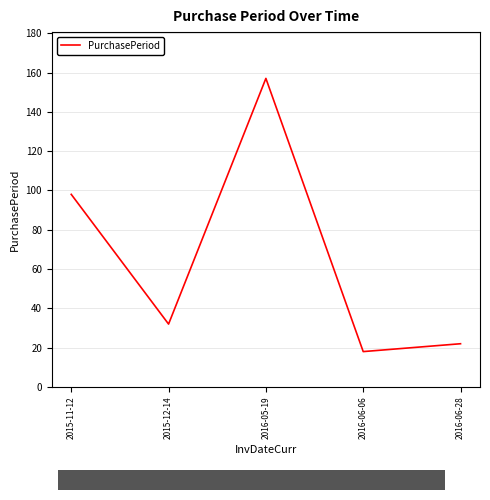

What is the change in value from 2015-12-14 to 2016-06-28?

-10